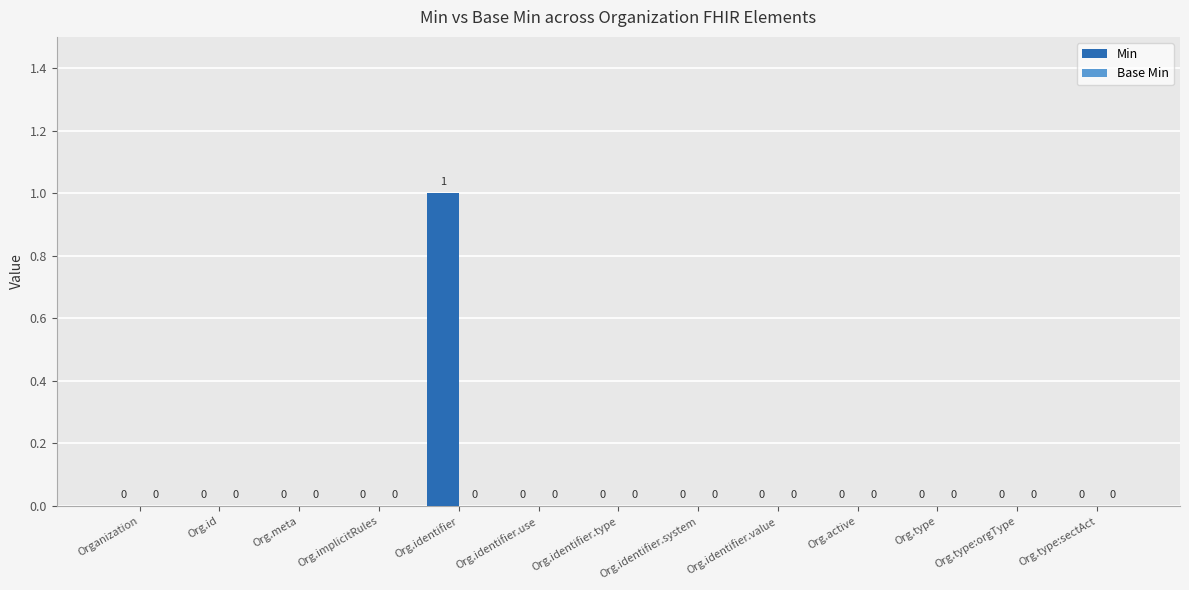

The value at Org.identifier is 1. True or false?

True